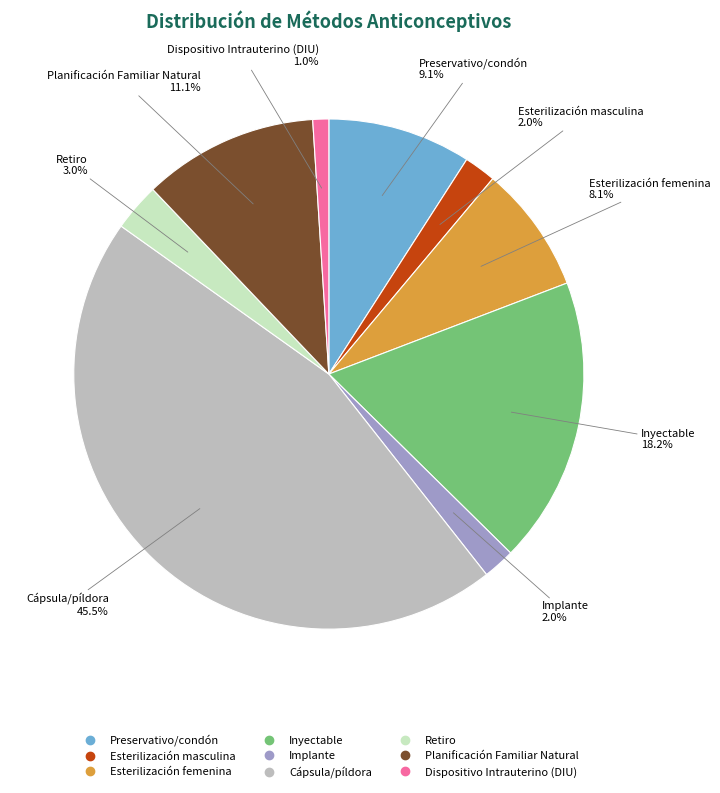

Is there any slice that represents more than half of the pie?

No